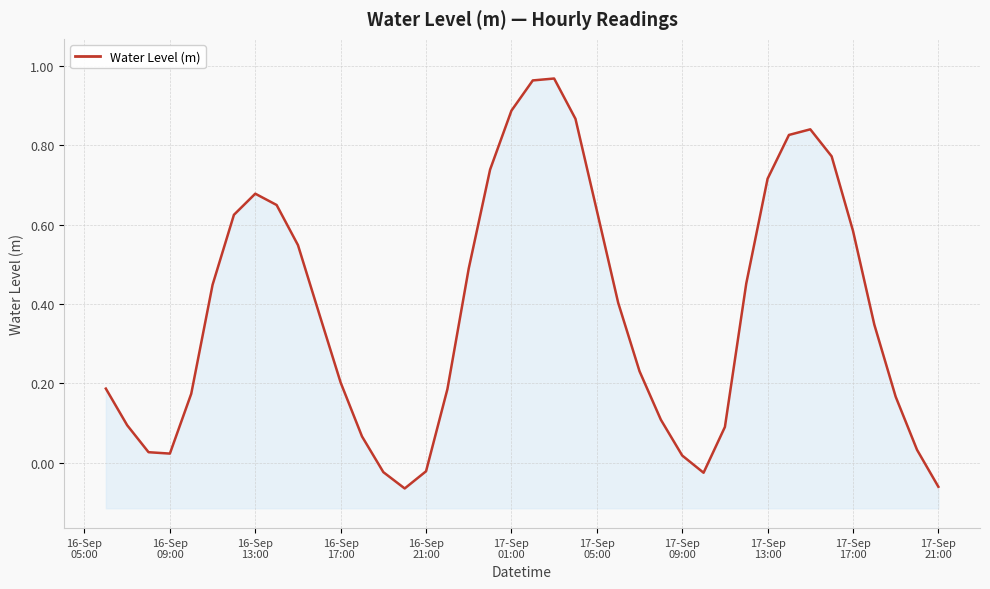

How many positive values are there?

35